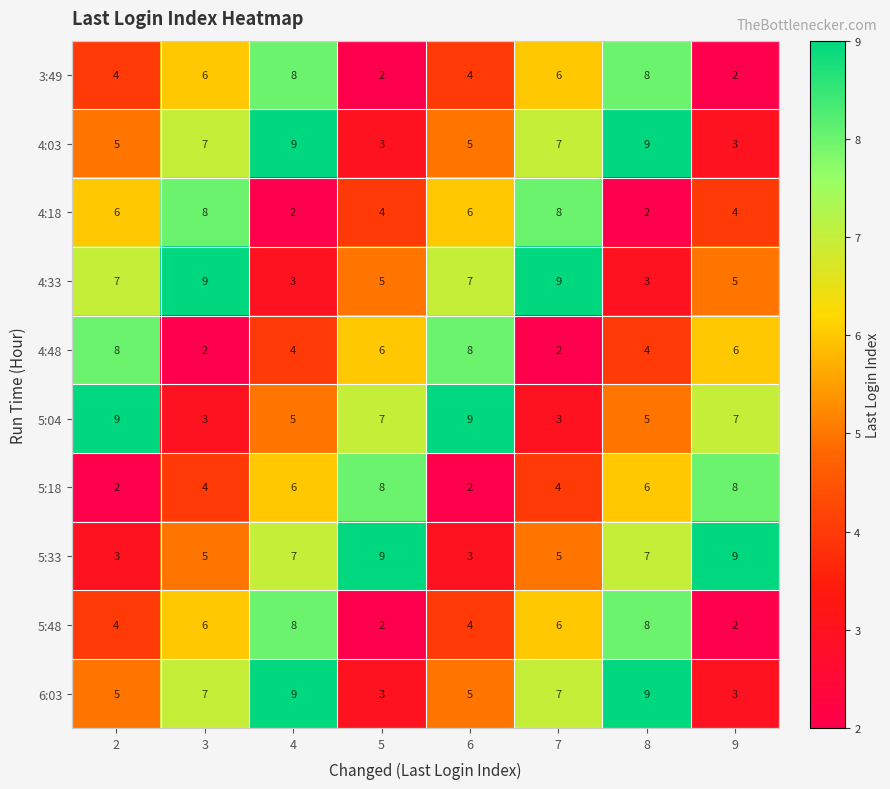

What is the maximum value for 3:49?

8